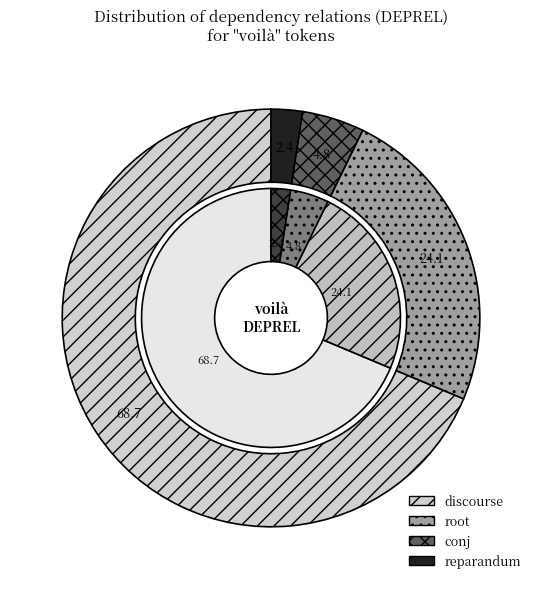

Count the number of slices in the pie.

4